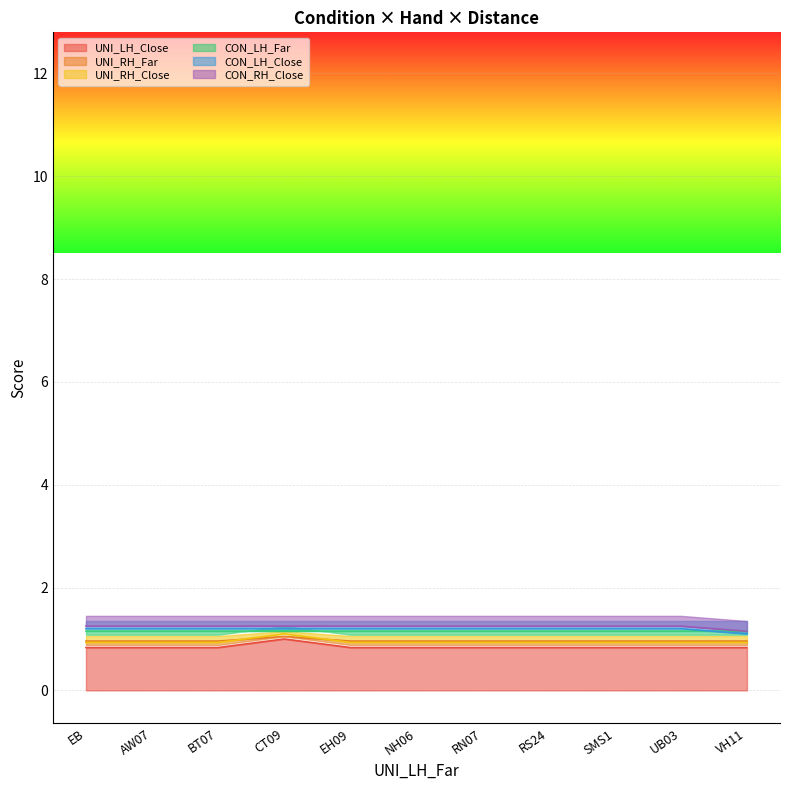

Rank the categories by UNI_RH_Close value from lowest to highest.

EB, AW07, BT07, EH09, NH06, RN07, RS24, SMS1, UB03, VH11, CT09